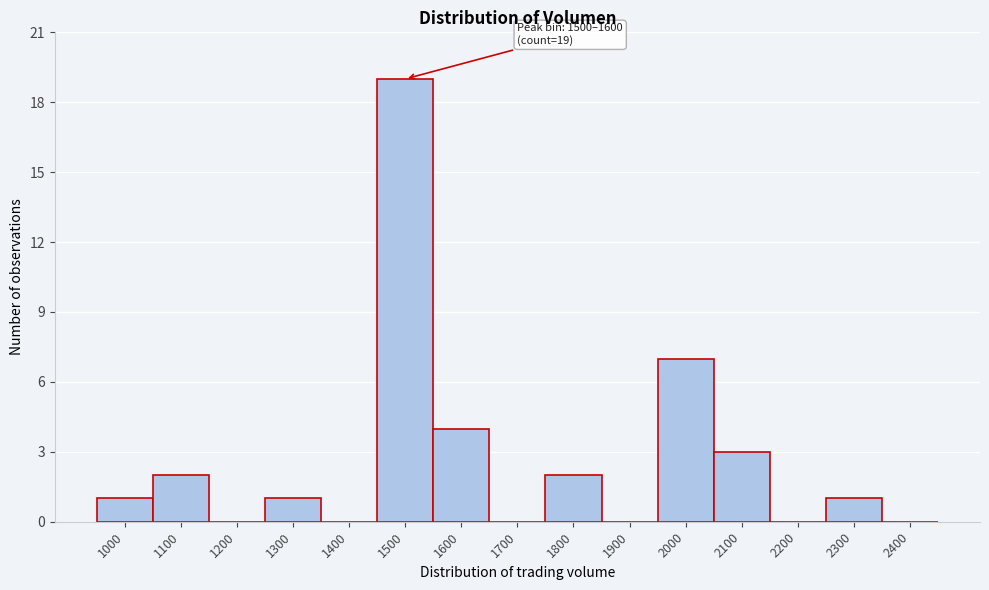

Reading right to left, list all the values displayed in this chart.

2400=0	2300=1	2200=0	2100=3	2000=7	1900=0	1800=2	1700=0	1600=4	1500=19	1400=0	1300=1	1200=0	1100=2	1000=1